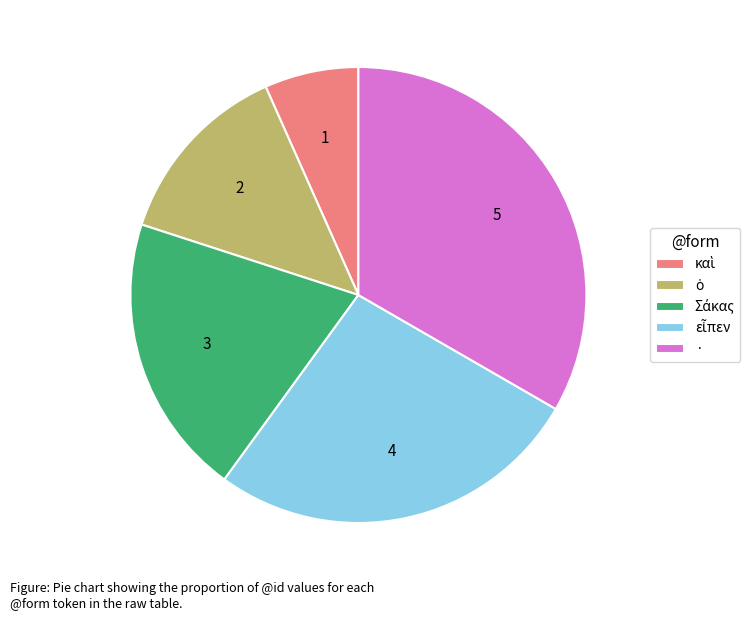

Which slice is the largest?

·